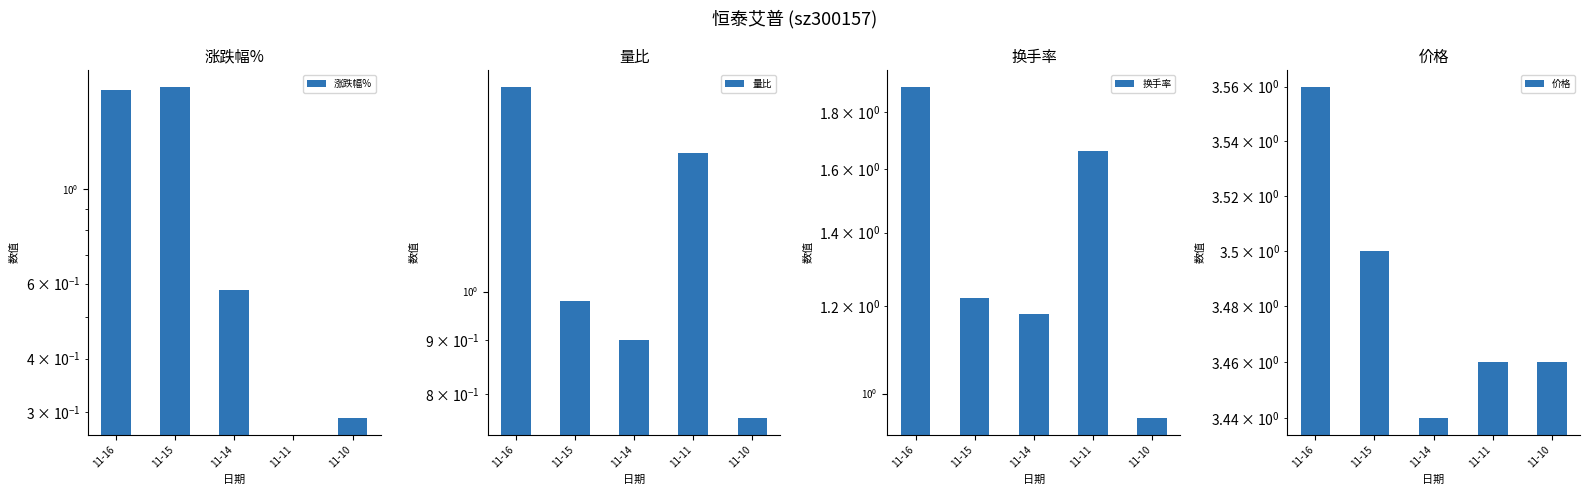

List the series in order of their peak value, lowest first.

量比, 涨跌幅%, 换手率, 价格